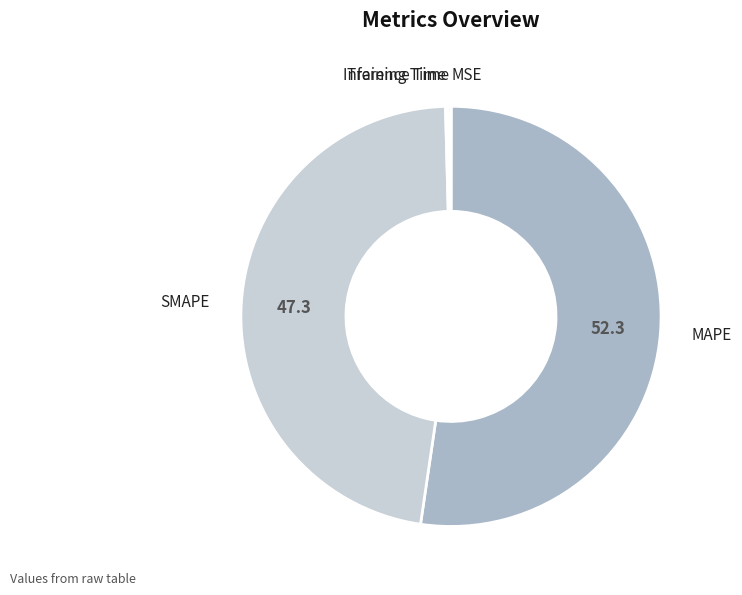

What is the smallest slice in the pie chart?

MSE